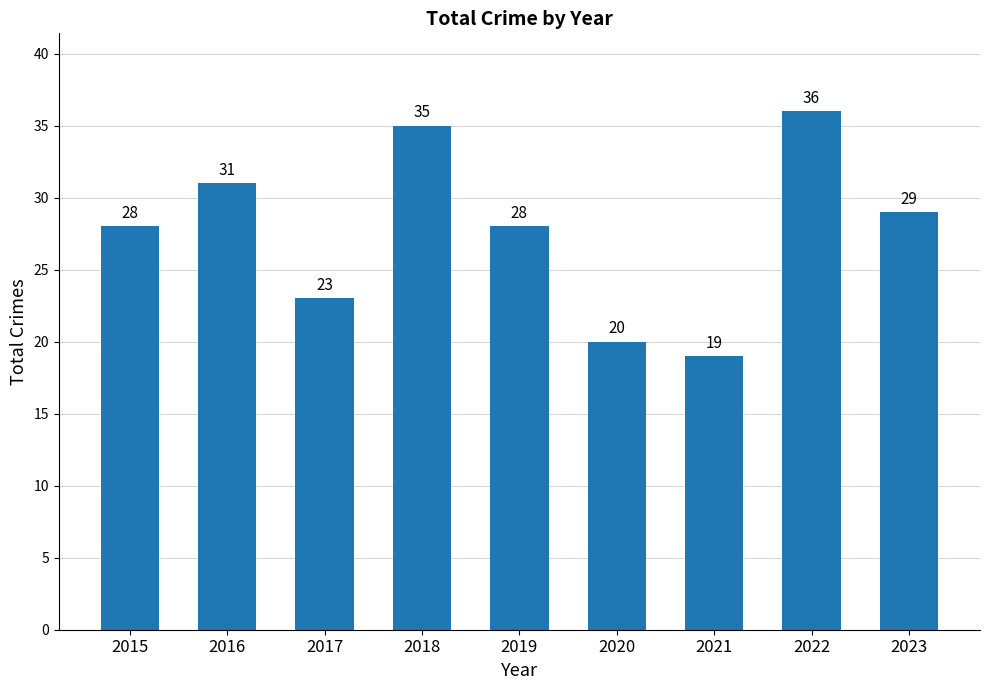

What value does the data have at 2015, to the nearest 10?

30